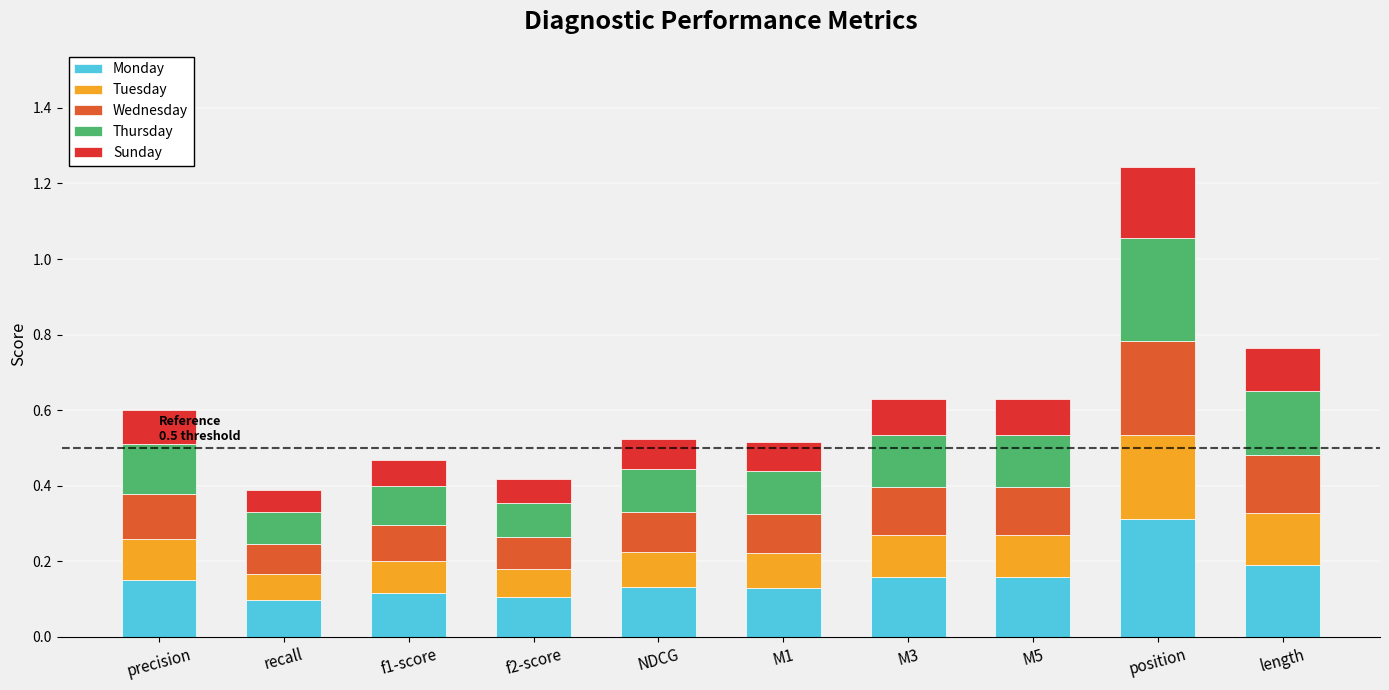

Are the bars horizontal?

No